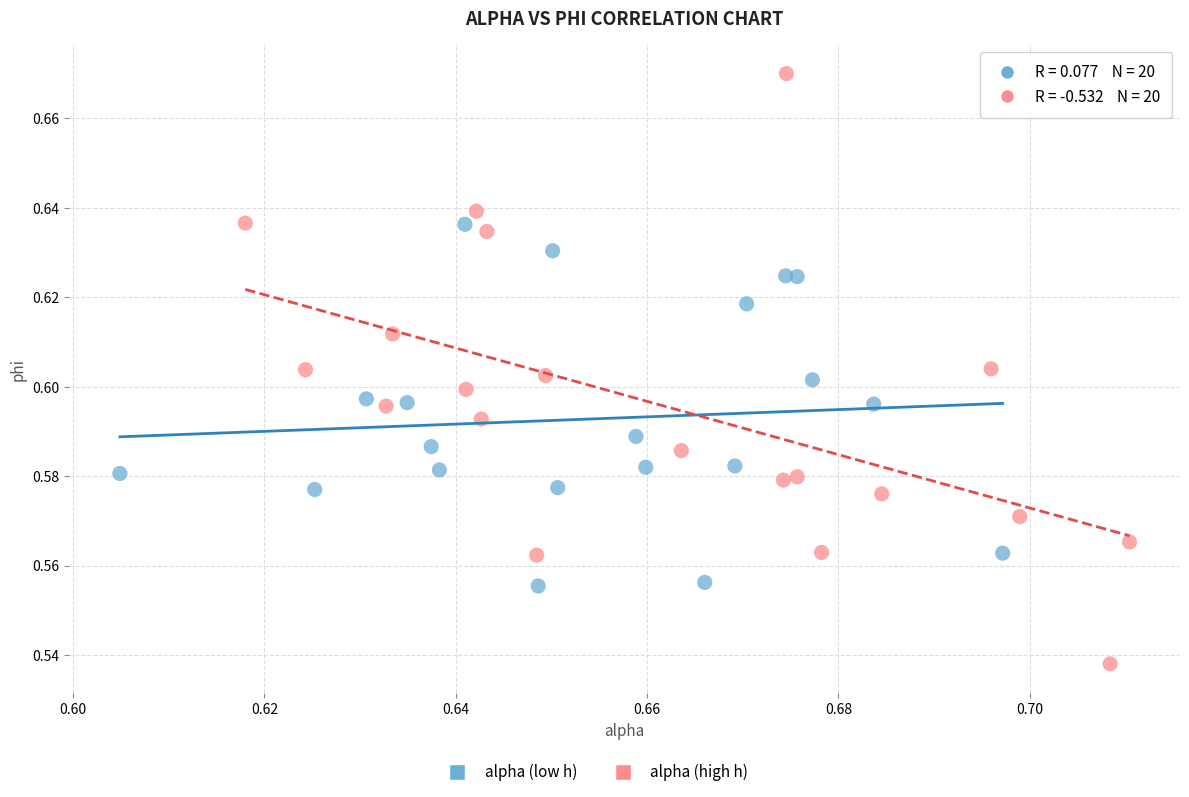

Which series has the widest spread of Y values?

alpha (high h)